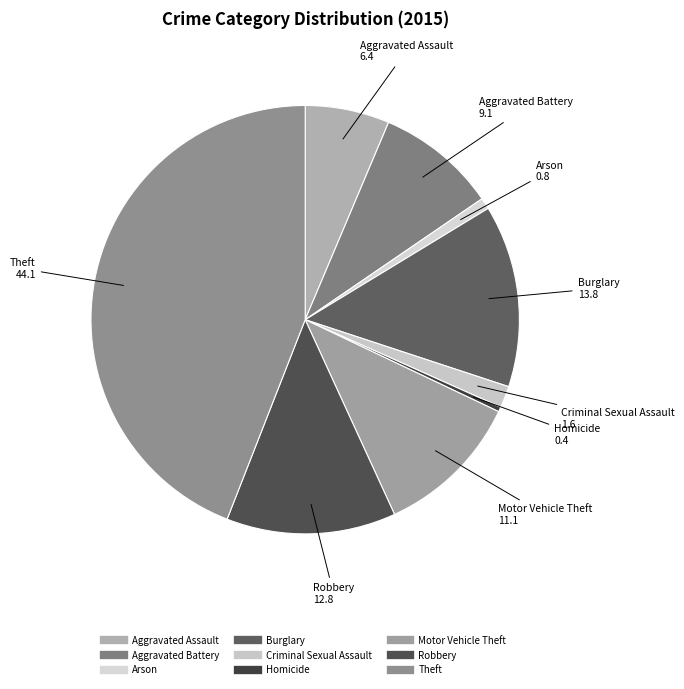

What is the largest slice in the pie chart?

Theft